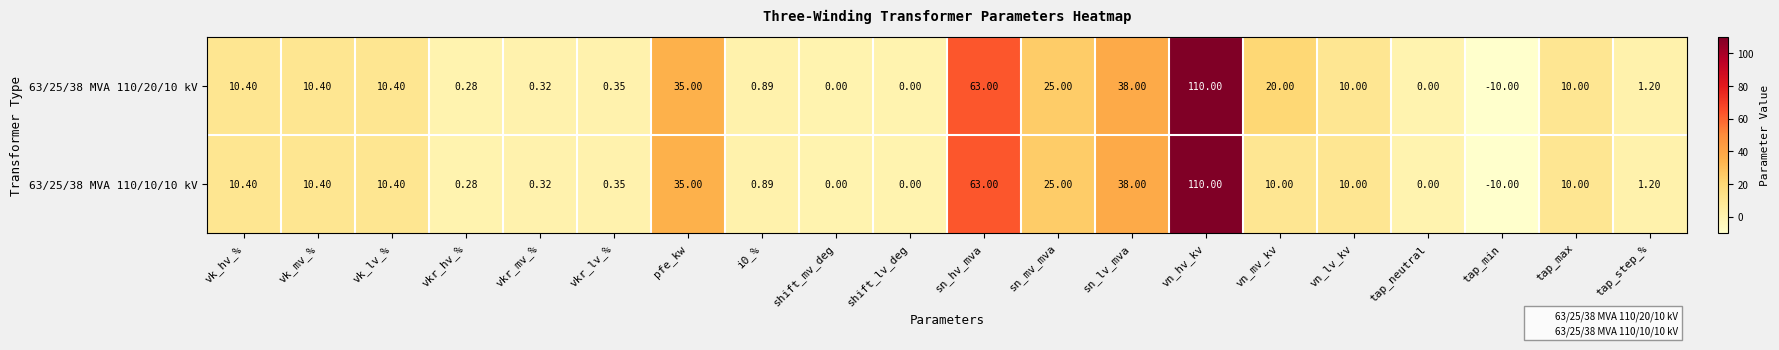

How many values in the 63/25/38 MVA 110/20/10 kV series are below 10?

9